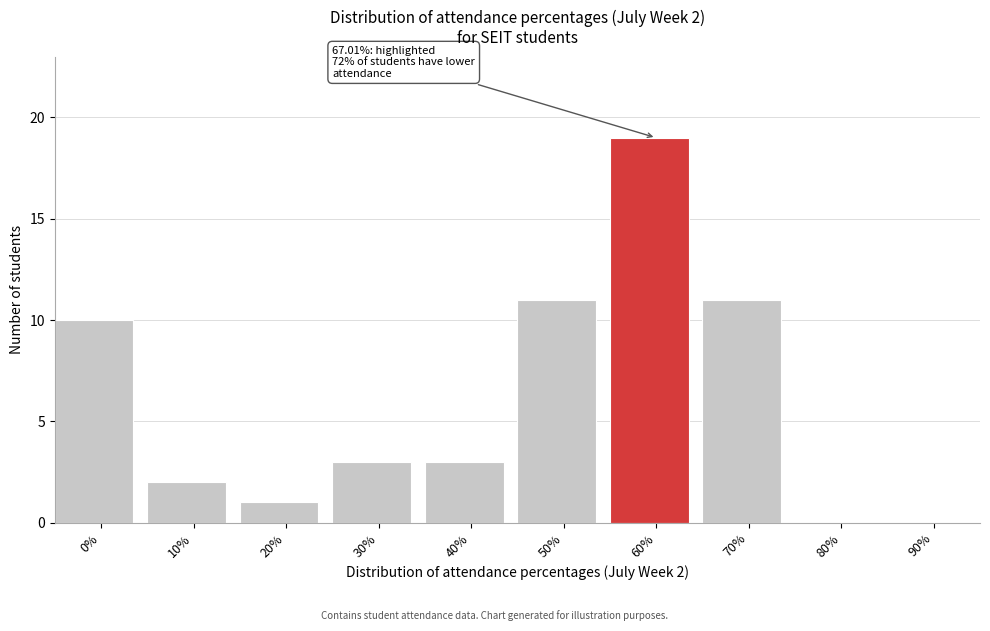

Reading right to left, what are all the values shown in this chart?

90%=0	80%=0	70%=11	60%=19	50%=11	40%=3	30%=3	20%=1	10%=2	0%=10